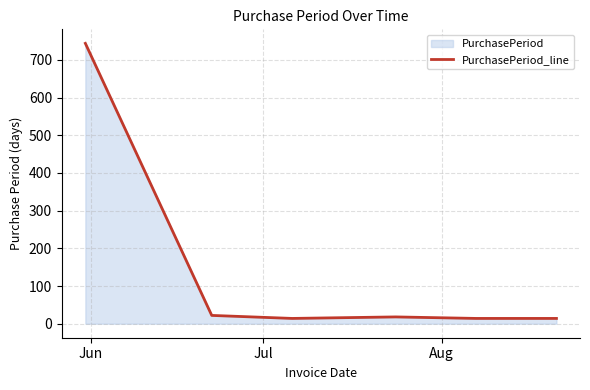

Count the number of categories in the chart.

6